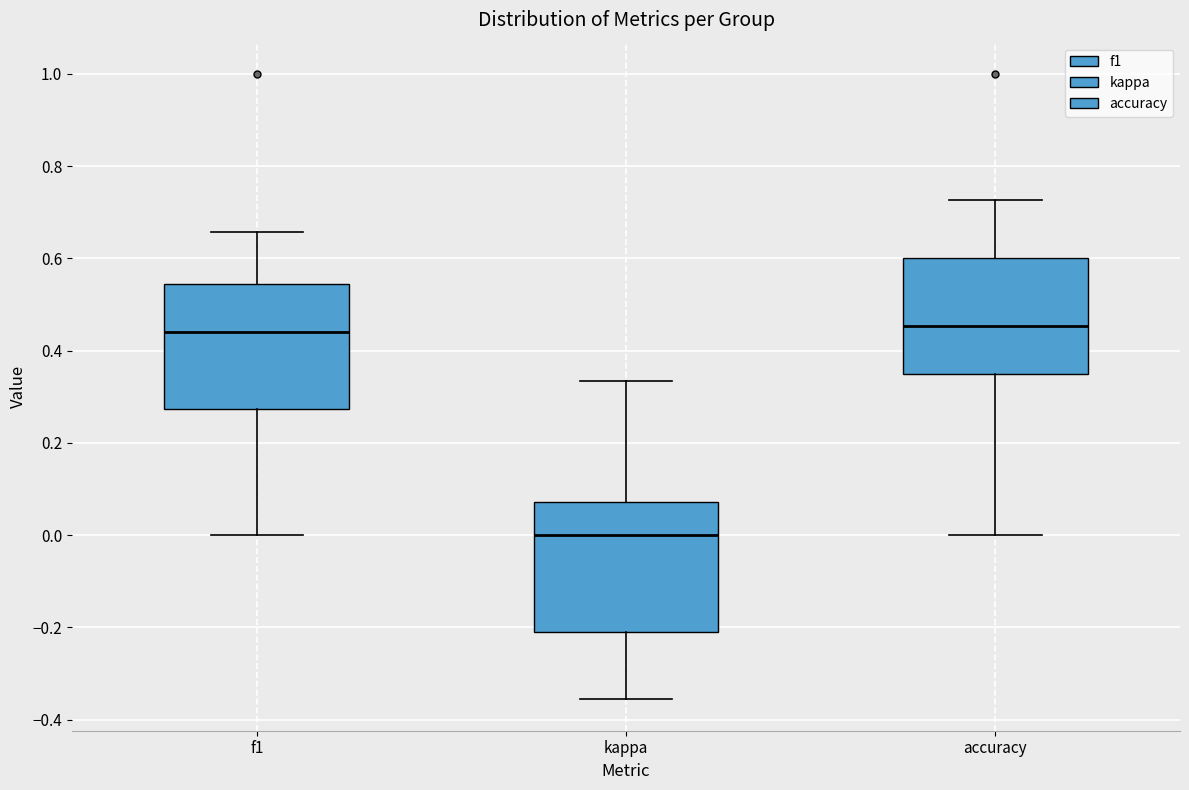

Reading left to right, read every box against the y-axis: the position of its median line, the range the box covers, and the ends of its whiskers. The values are not printed on the chart, so give them approximately, as read against the axis.

f1: median 0.44, box 0.28 to 0.54, whiskers 0.00 to 0.66
kappa: median 0.00, box -0.20 to 0.08, whiskers -0.36 to 0.34
accuracy: median 0.46, box 0.36 to 0.60, whiskers 0.00 to 0.72